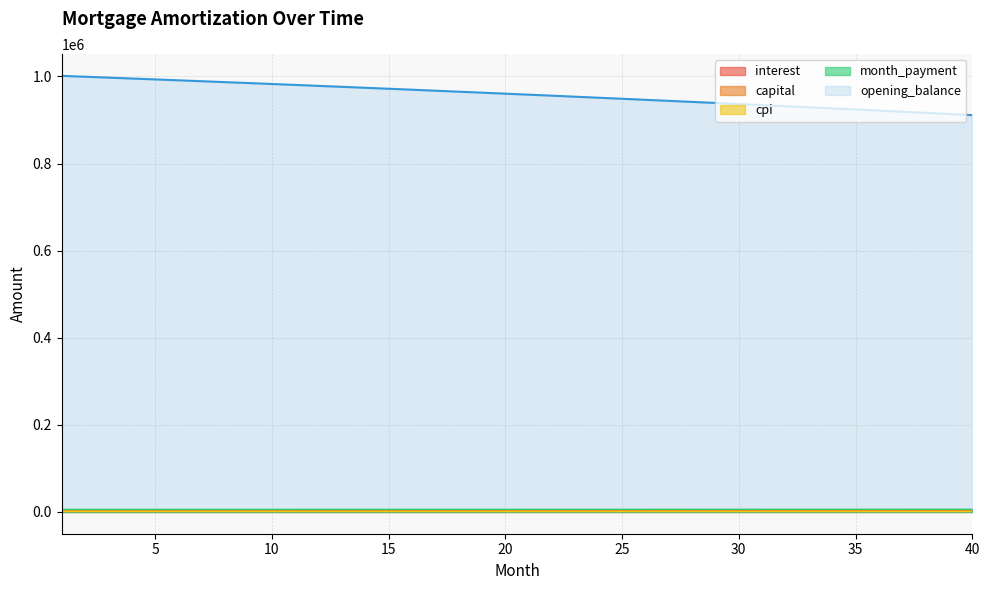

Does the chart have visible grid lines?

Yes